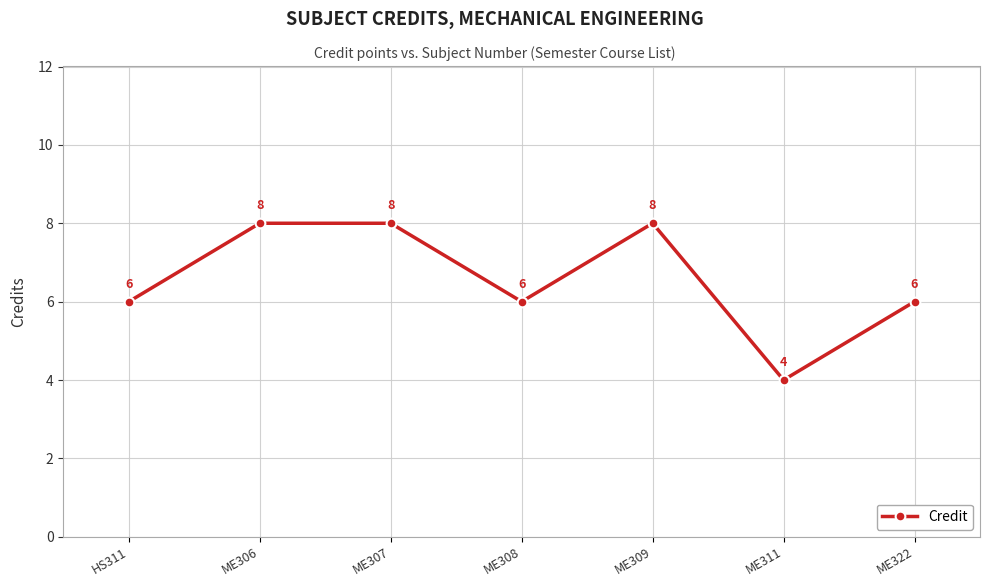

What is the sum of the values at ME307 and HS311?

14